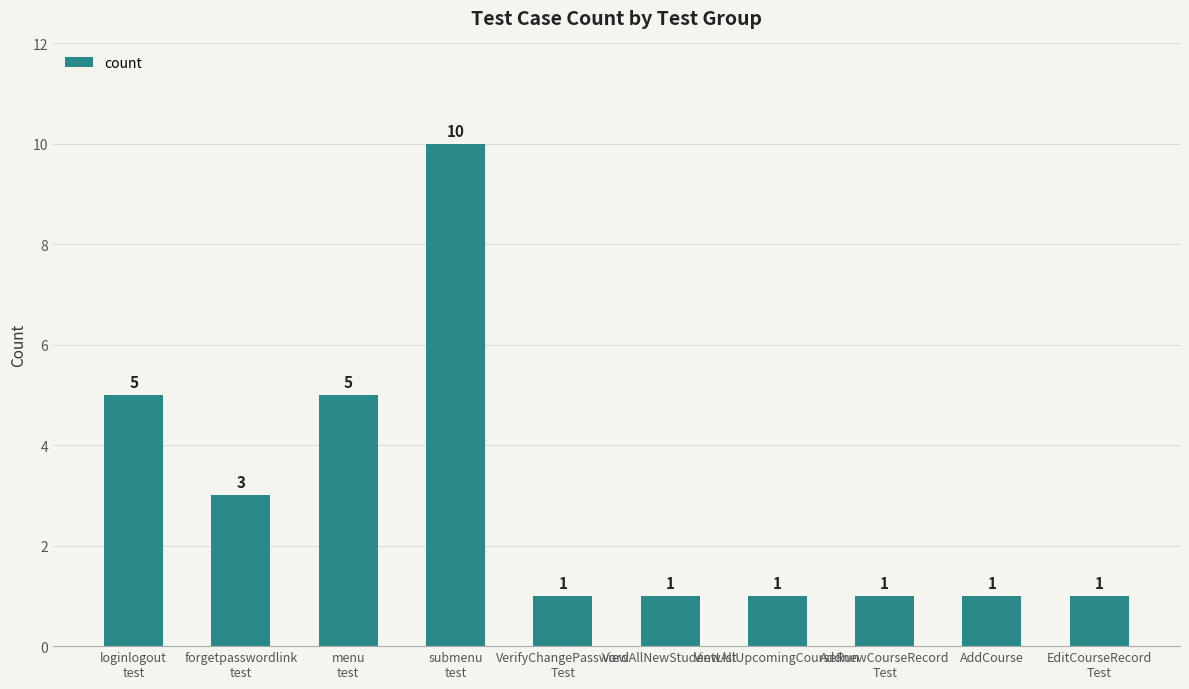

How many categories are shown in the chart?

10